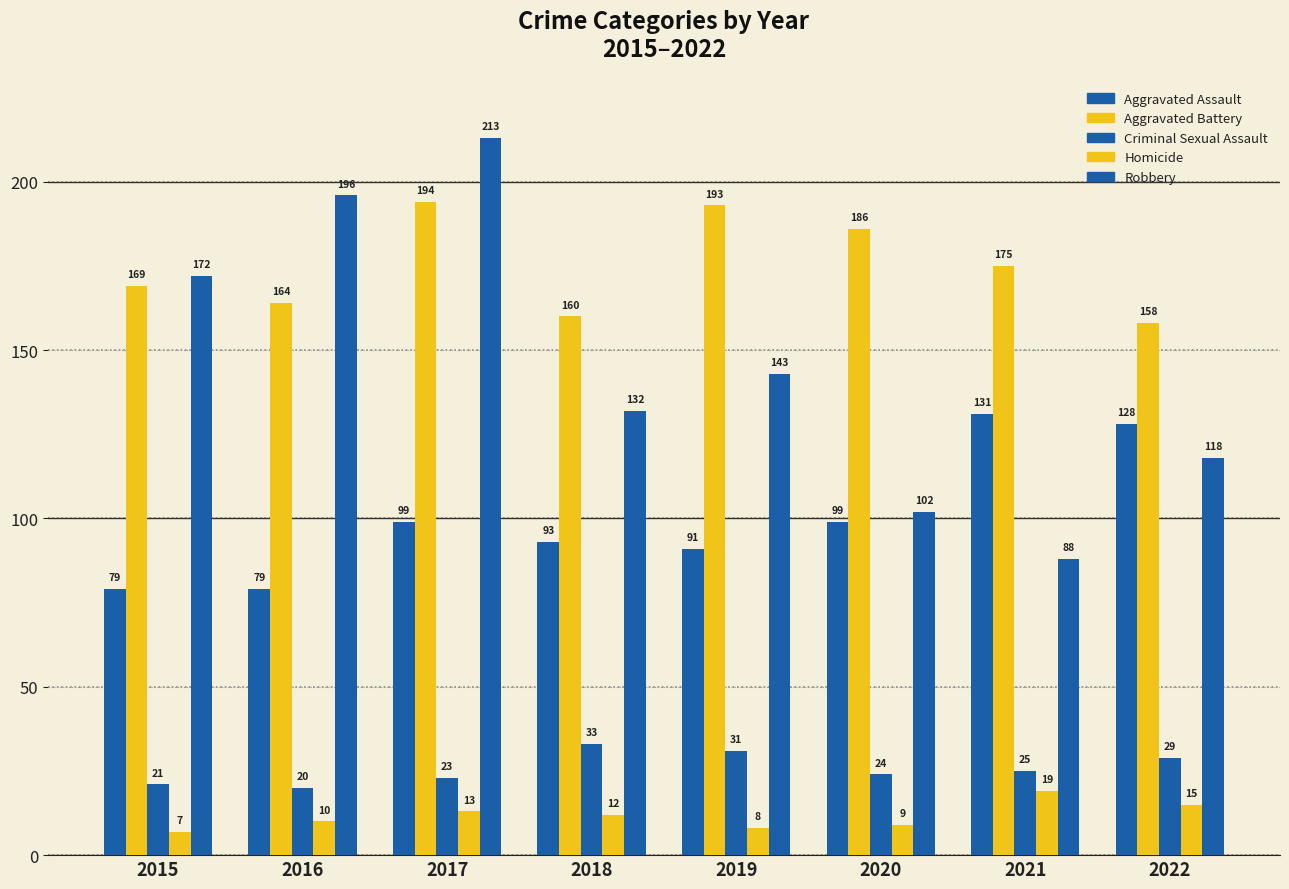

Count the number of data series in this chart.

5